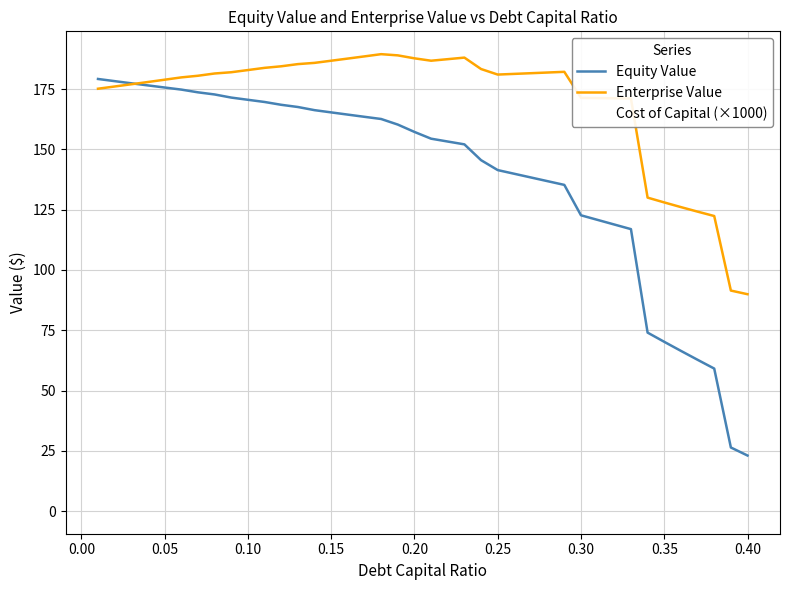

Which series has the largest total across all categories?

Enterprise Value